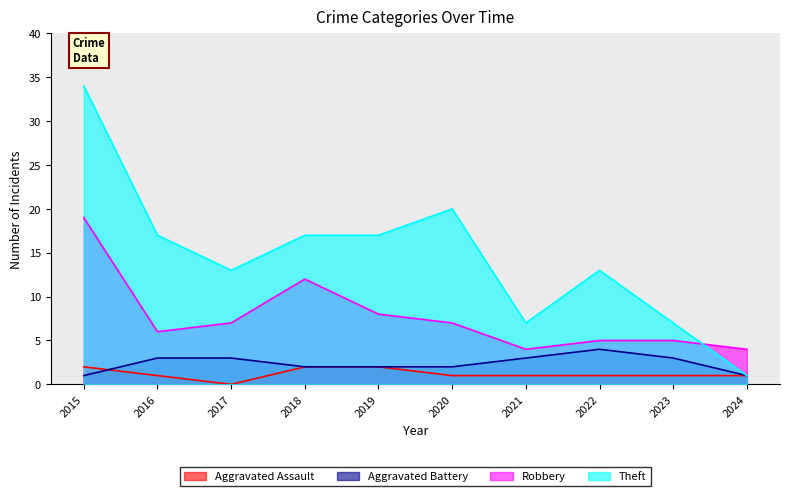

Which has a higher value, 2021 or 2023?

2021